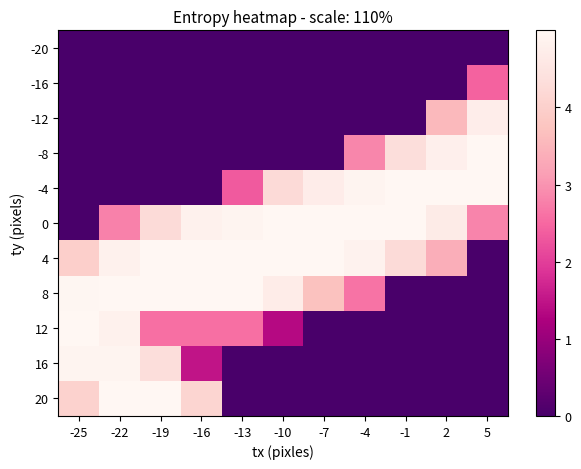

Which series has the largest total across all categories?

4